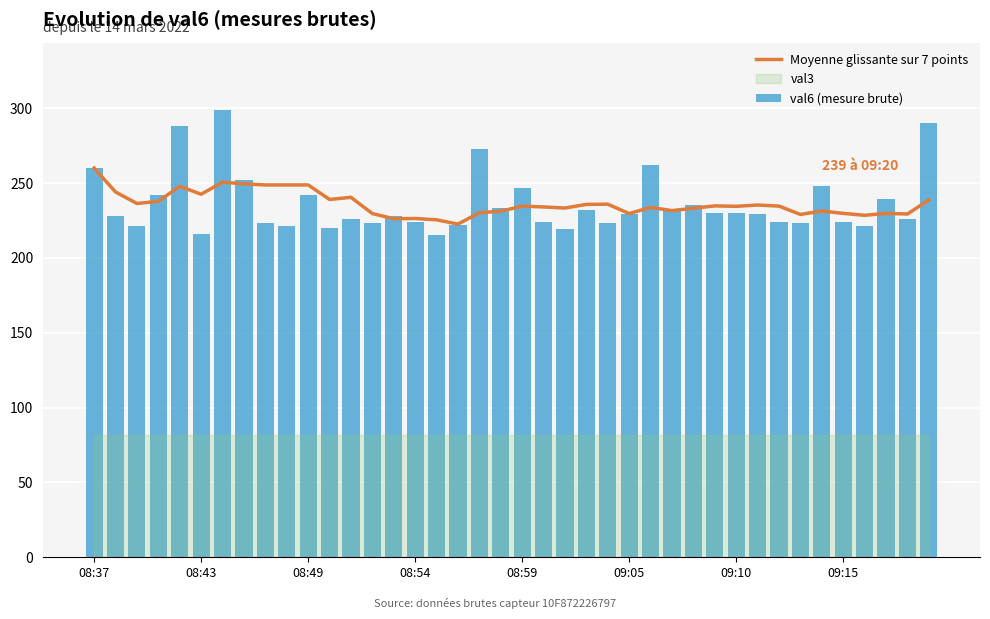

What is the lowest value of the Moyenne glissante sur 7 points series?

222.6